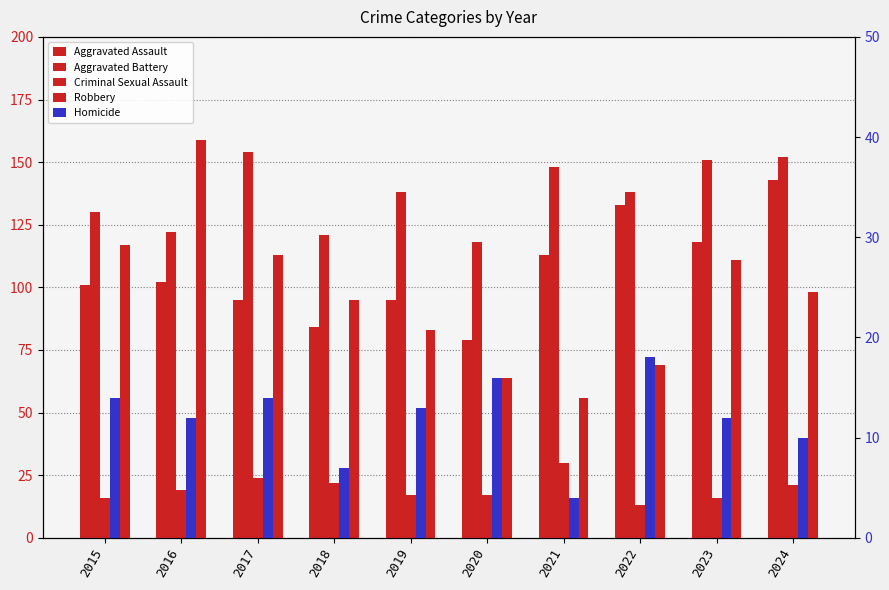

Between 2022 and 2019, which is larger?

2022